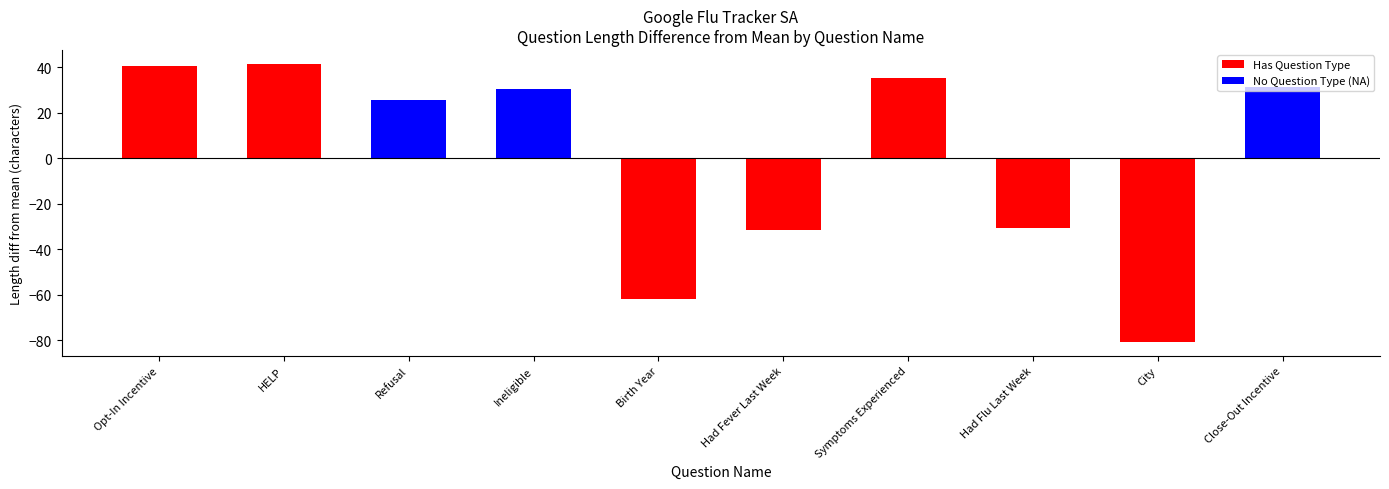

The value at Close-Out Incentive is 55.7. True or false?

False